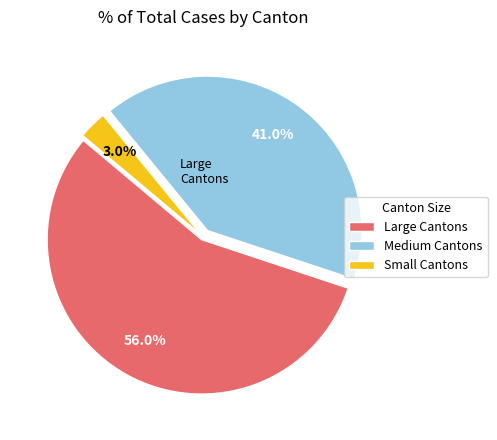

What is the ratio of the value at Medium Cantons to the value at Large Cantons?

0.7